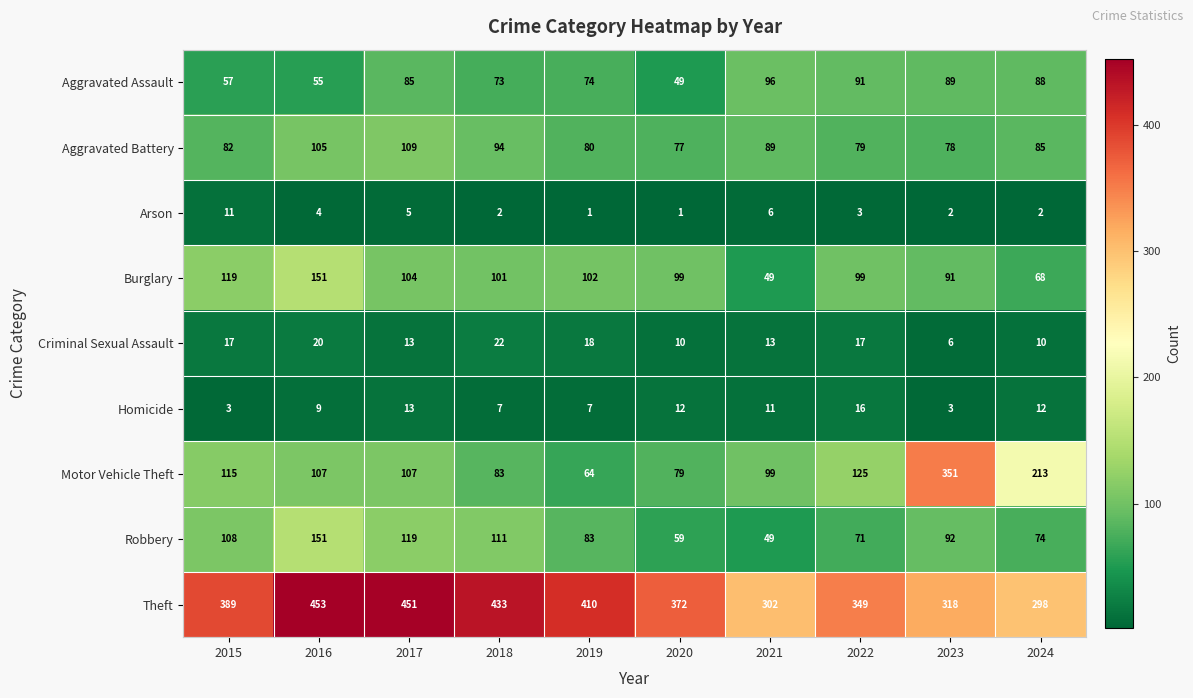

How many categories are shown in the chart?

10